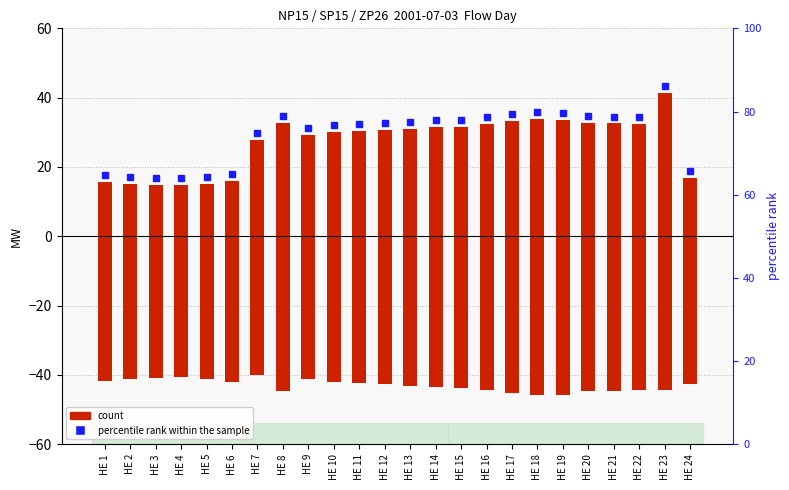

What value does the data have at HE 16?

23